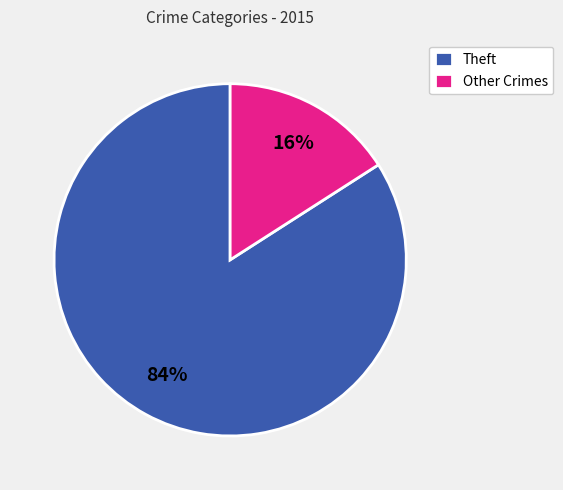

Is the sum of Theft and Other Crimes greater than half?

Yes